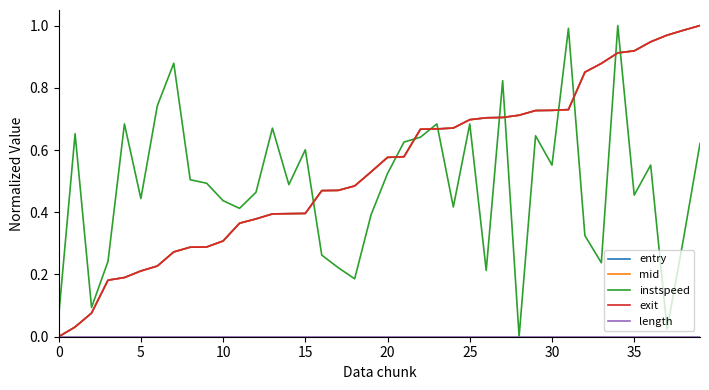

What is the sum of all mid values?

21.6